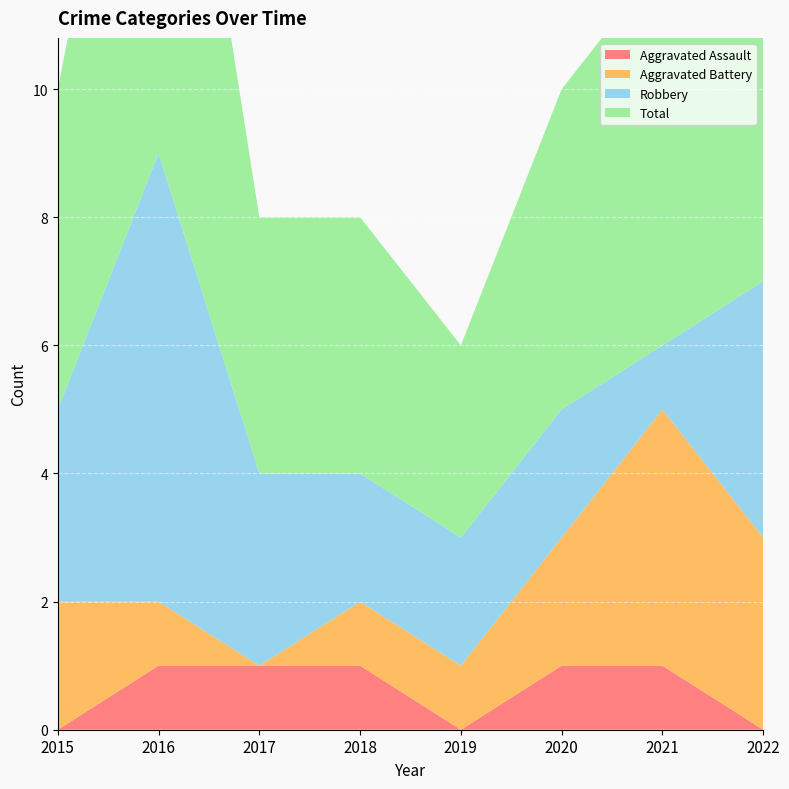

Reading left to right, transcribe all the data shown in this chart.

Aggravated Assault: 2015=0	2016=1	2017=1	2018=1	2019=0	2020=1	2021=1	2022=0
Aggravated Battery: 2015=2	2016=1	2017=0	2018=1	2019=1	2020=2	2021=4	2022=3
Robbery: 2015=3	2016=7	2017=3	2018=2	2019=2	2020=2	2021=1	2022=4
Total: 2015=5	2016=9	2017=4	2018=4	2019=3	2020=5	2021=6	2022=7